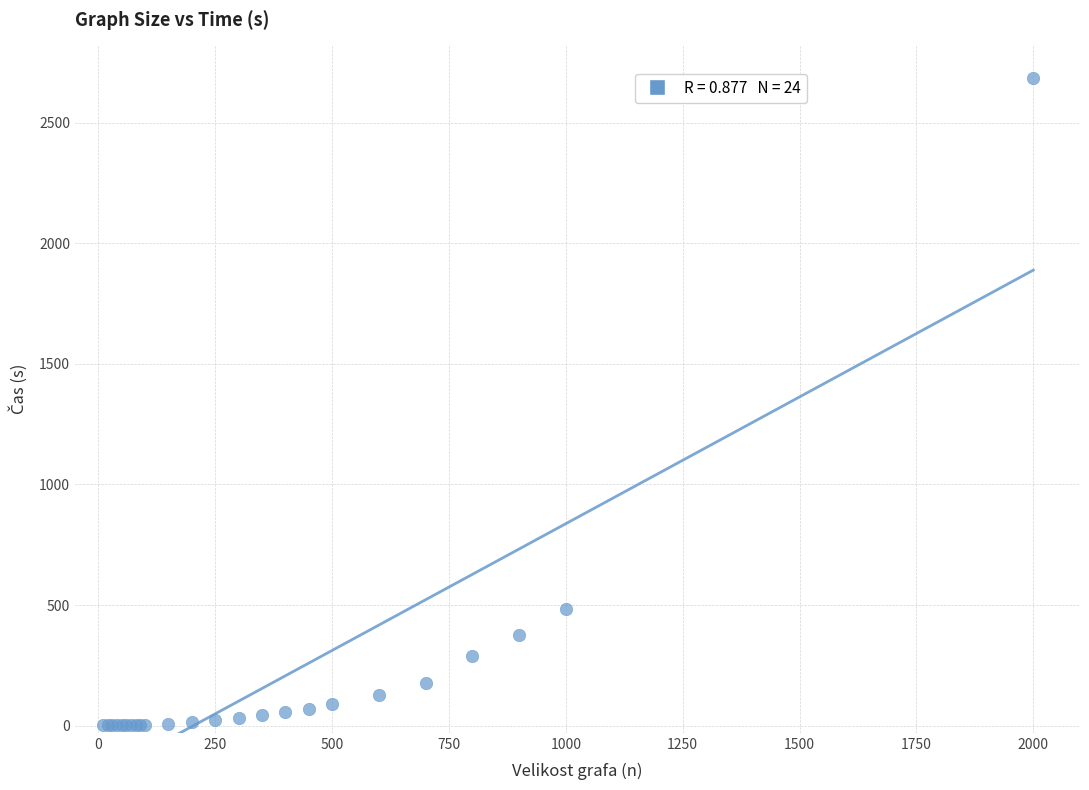

What Y value in the scatter plot is closest to 1343?

481.6